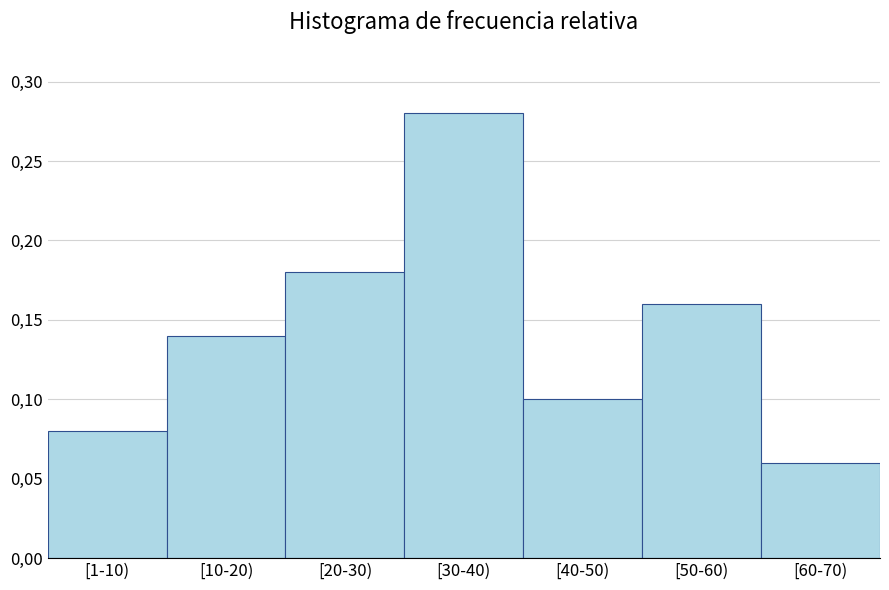

Does the chart contain any negative values?

No